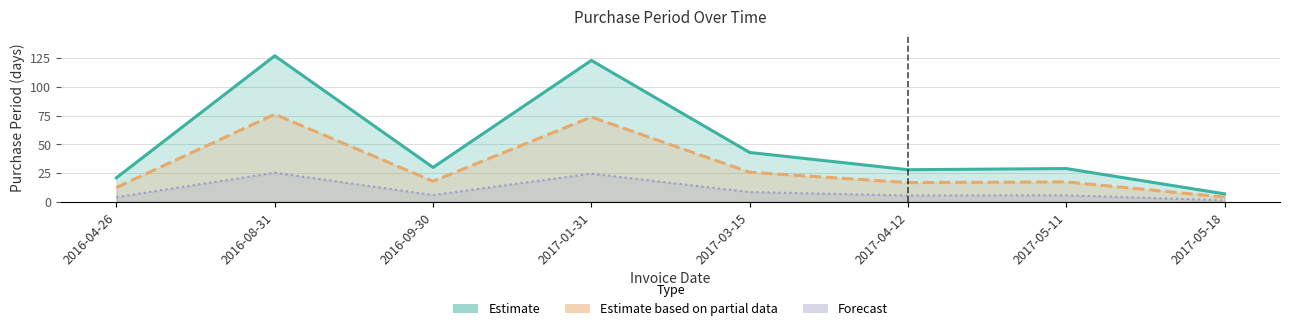

The chart shows a value of 8 at 2017-05-11. True or false?

False